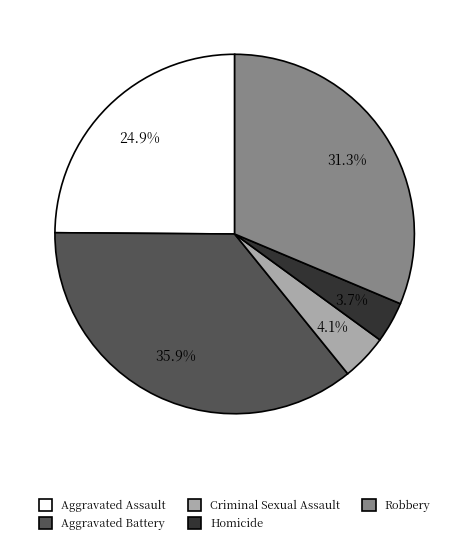

Count the number of slices in the pie.

5